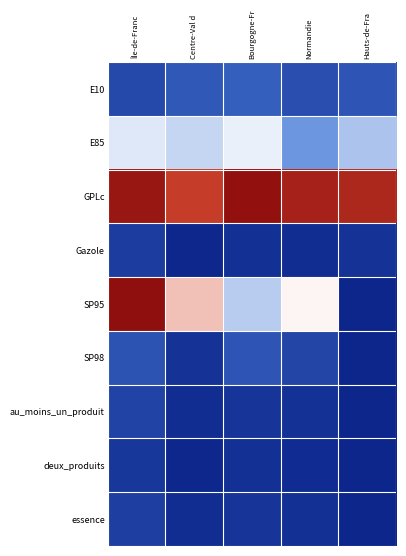

Rank the series by their maximum value, from highest to lowest.

SP95, GPLc, E85, E10, SP98, au_moins_un_produit, essence, Gazole, deux_produits